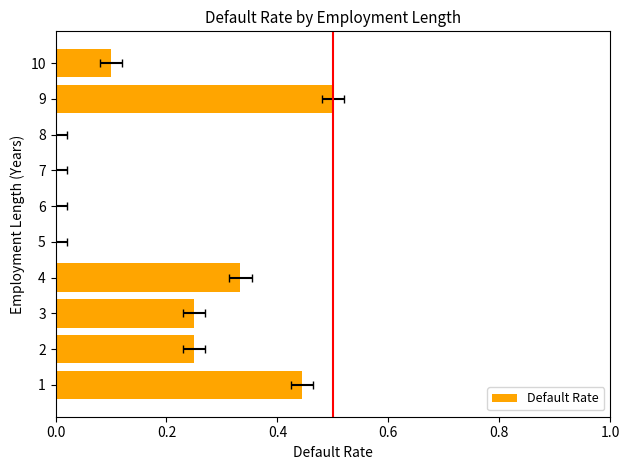

What is the average value?

0.2